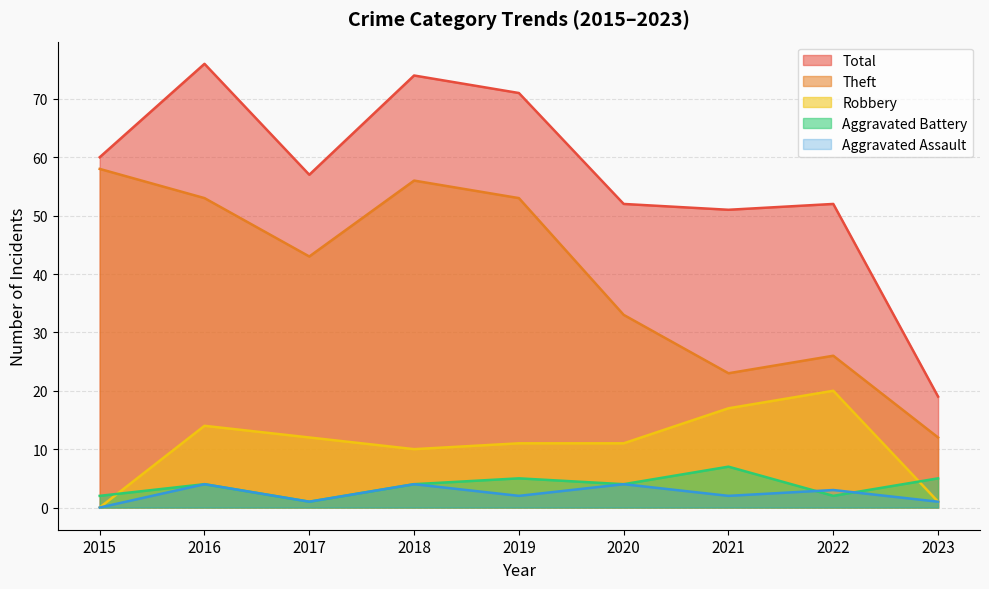

Which category has the lowest value in the Total series?

2023